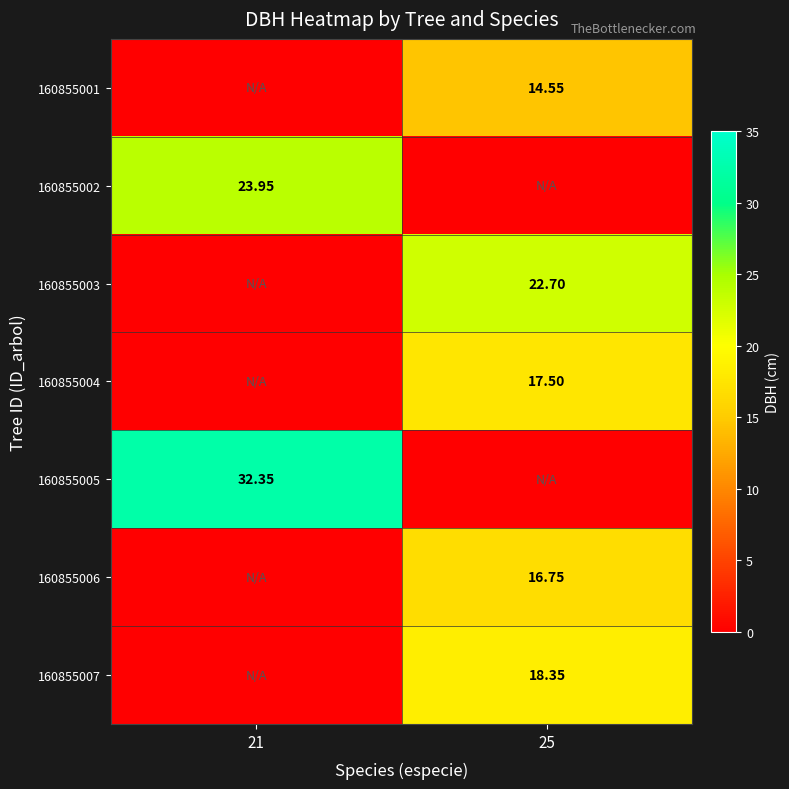

What is the sum of all 160855006 values?

16.8